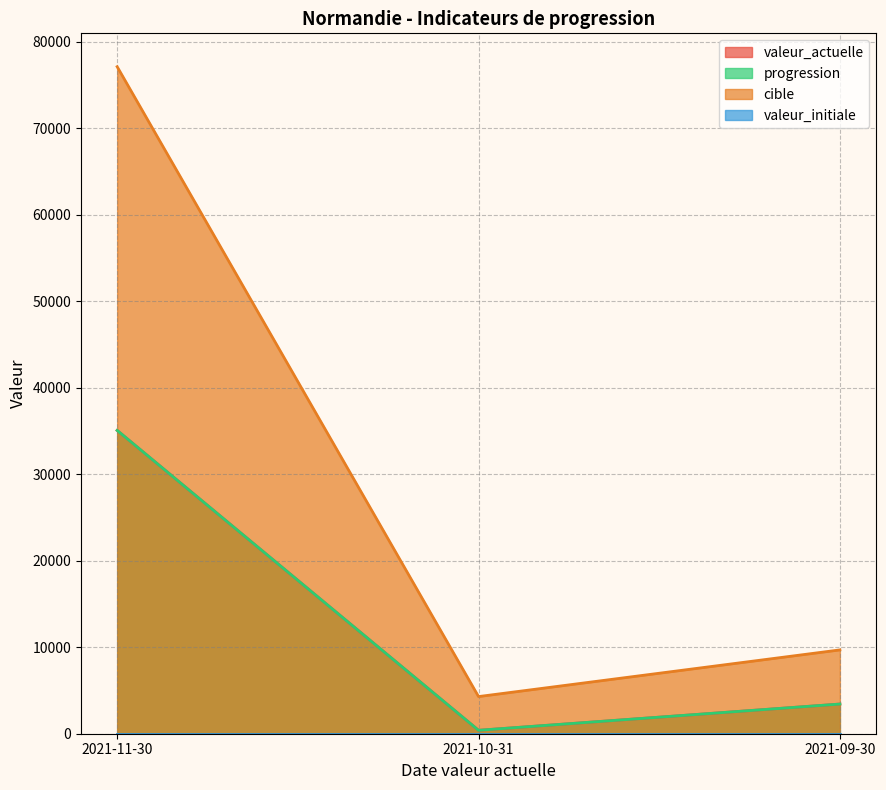

Between 2021-09-30 and 2021-10-31, which is larger?

2021-09-30